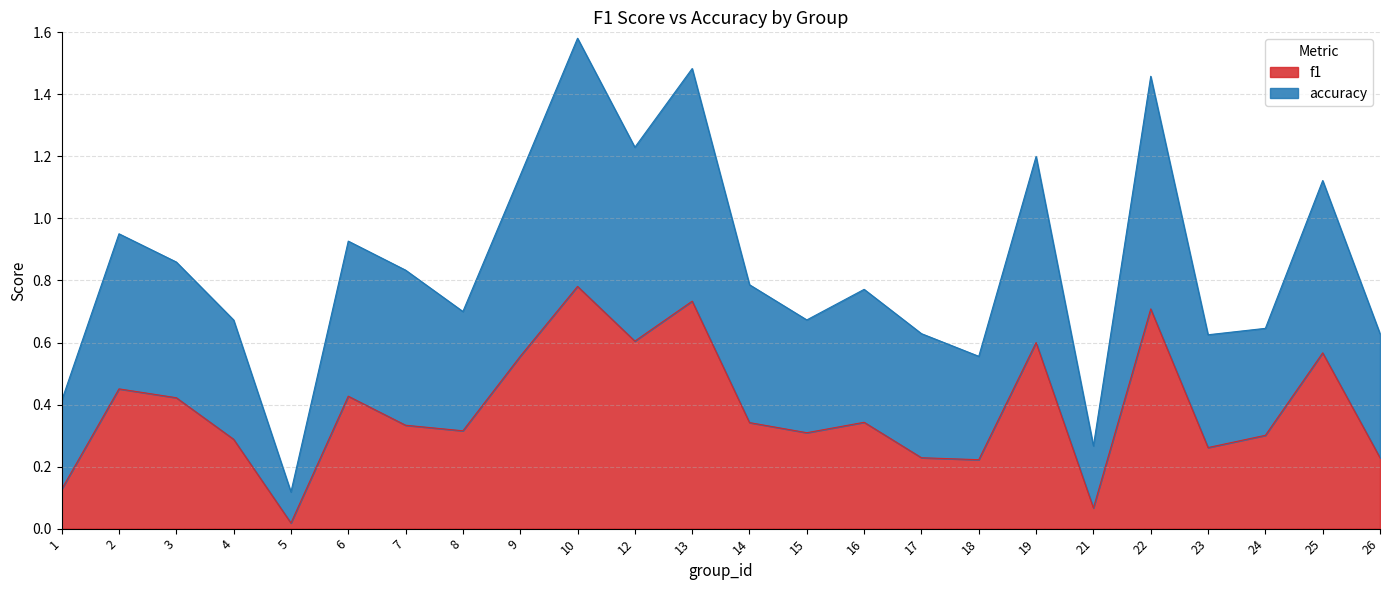

What is the difference between the f1 values at 15 and 22?

0.4